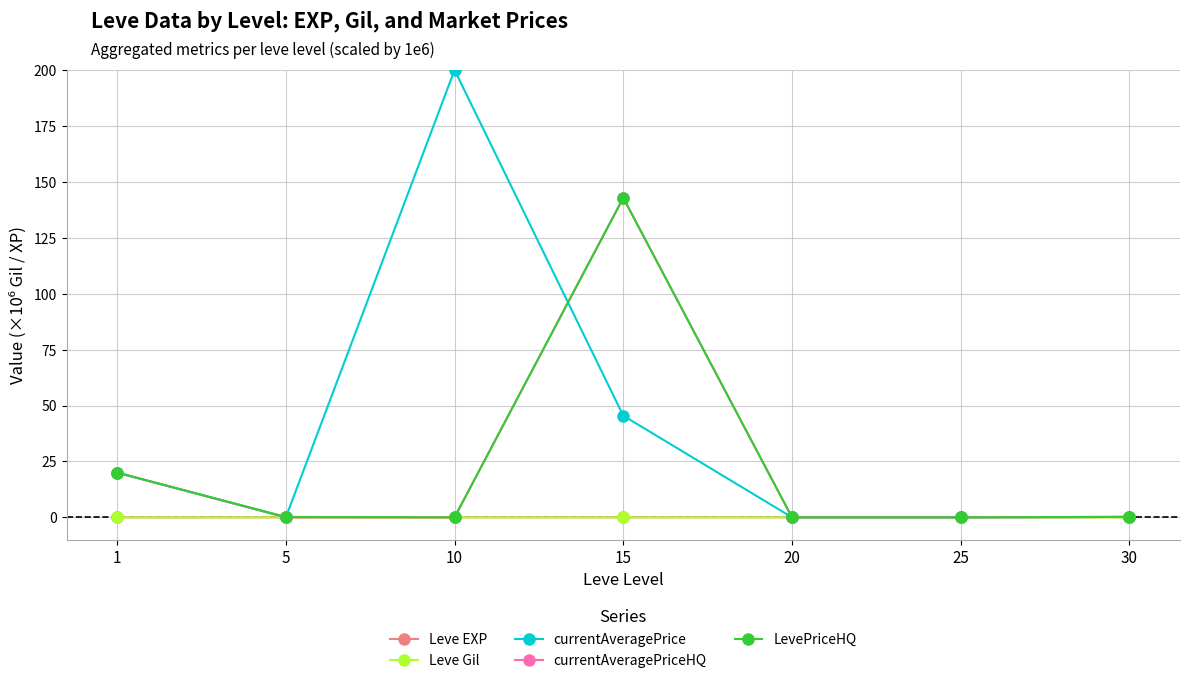

At which category is the sum across all series the highest?

15